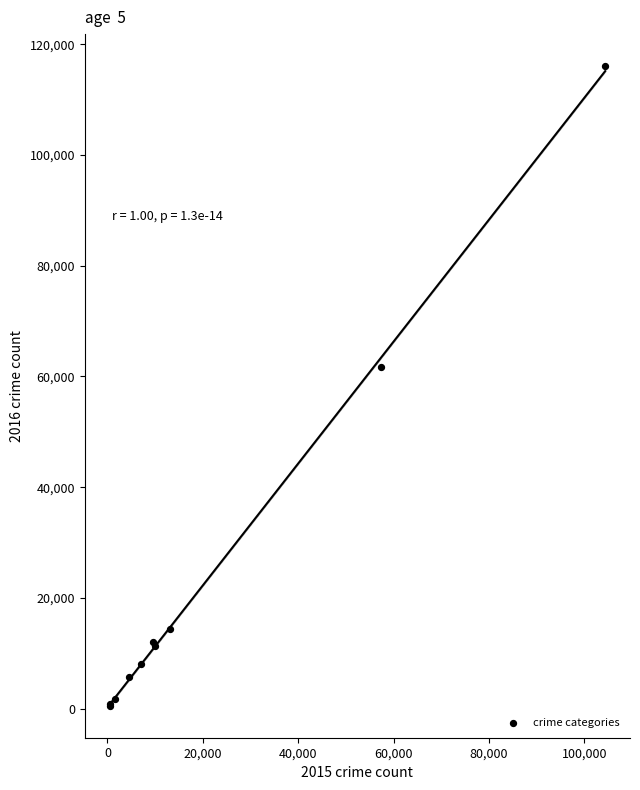

What Y value in the scatter plot is closest to 58291?

61618